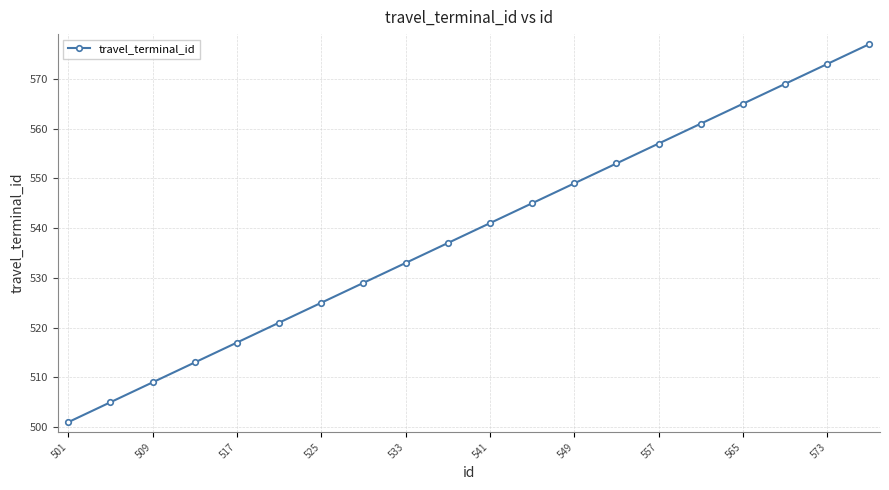

Reading right to left, list all the values displayed in this chart.

577	573	569	565	561	557	553	549	545	541	537	533	529	525	521	517	513	509	505	501